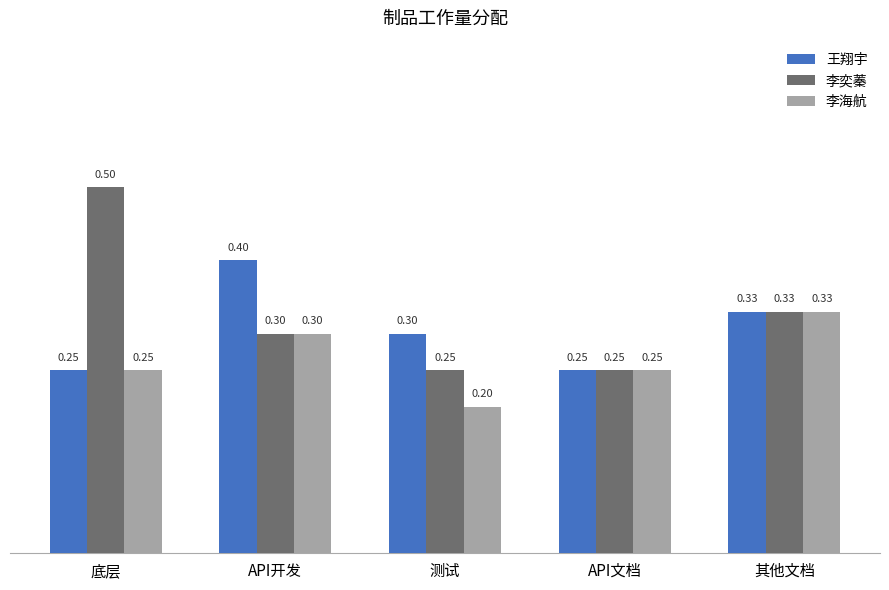

At which label does 李海航 reach its minimum?

测试